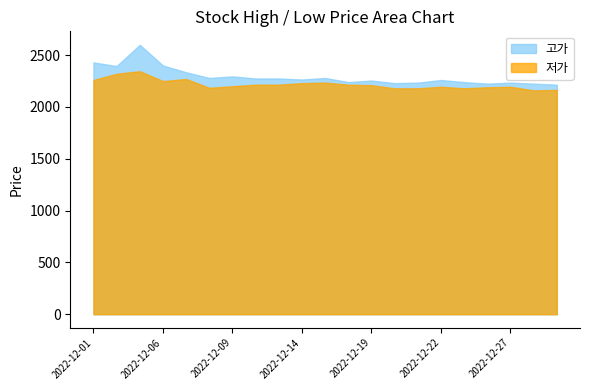

What is the difference between the 저가 values at 2022-12-14 and 2022-12-16?

15